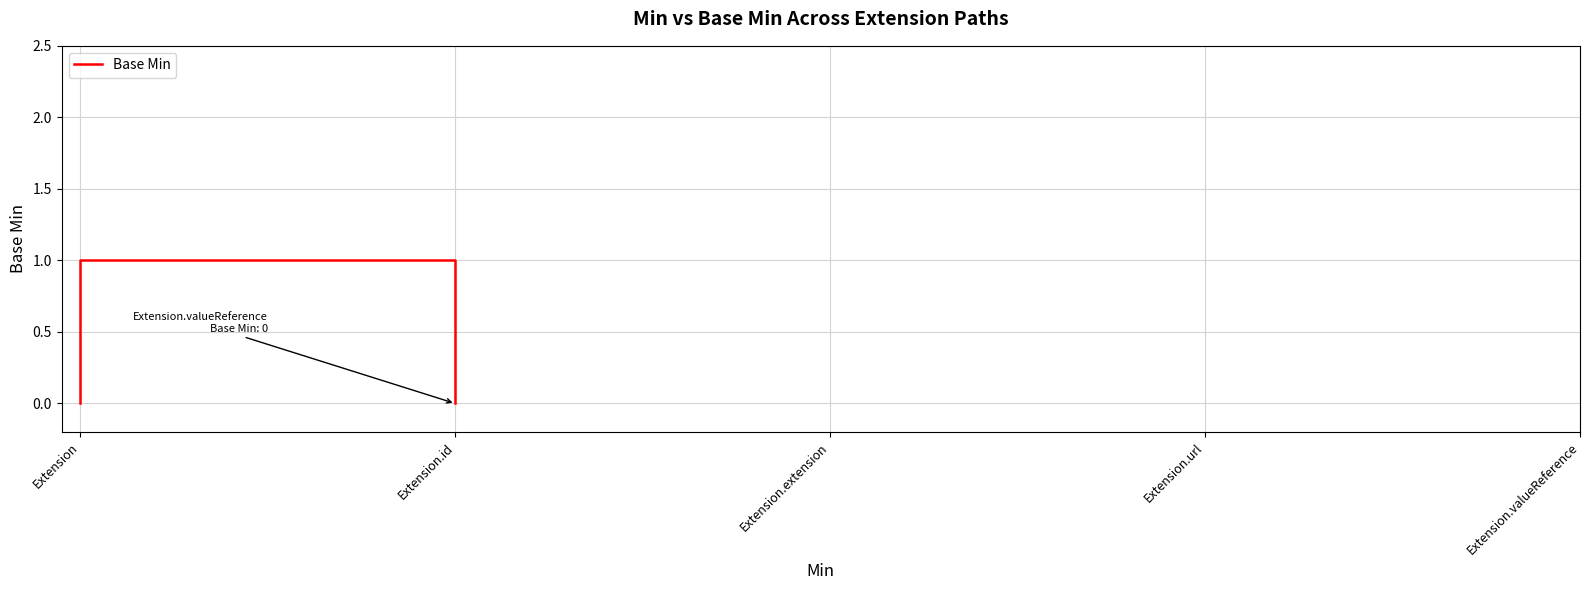

Does the chart have visible grid lines?

Yes